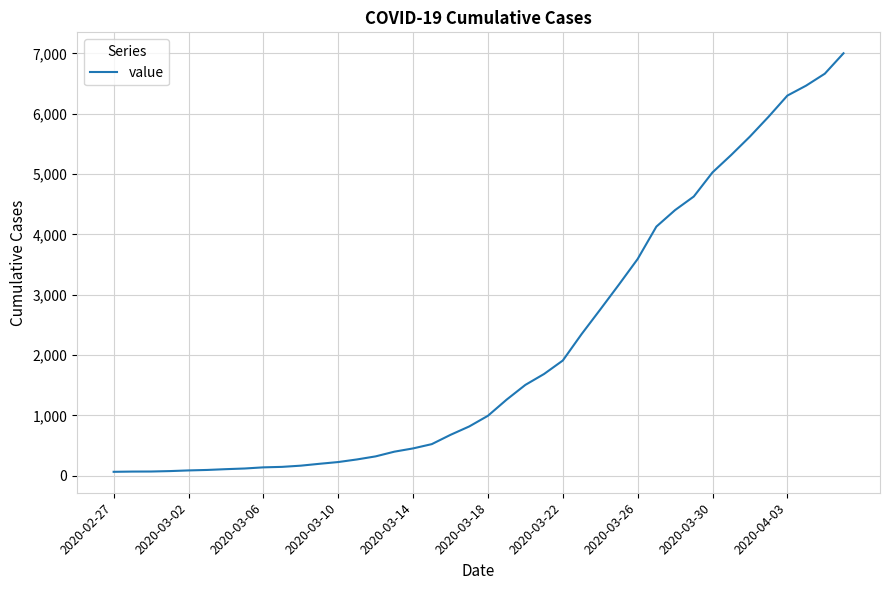

What is the difference between the maximum and minimum values?

6939